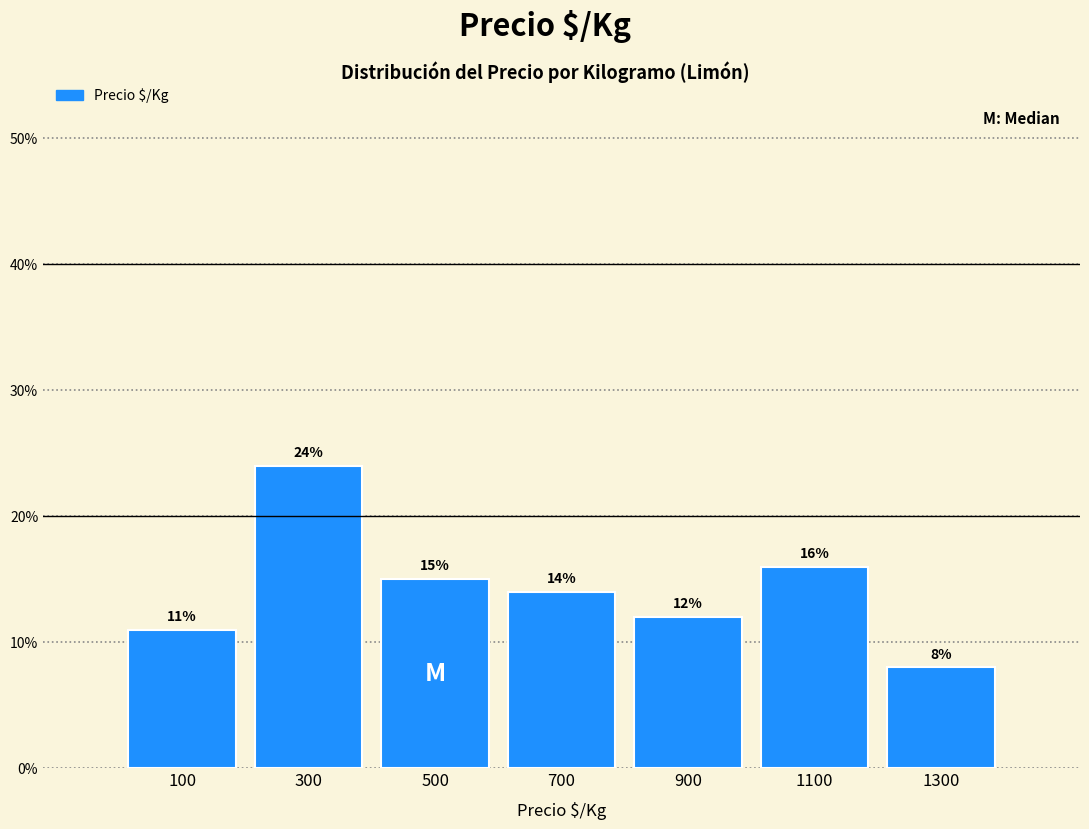

Reading left to right, transcribe this chart: for each bar, give the range it covers on the x-axis and its height.

0 to 200: 11
200 to 400: 24
400 to 600: 15
600 to 800: 14
800 to 1000: 12
1000 to 1200: 16
1200 to 1400: 8